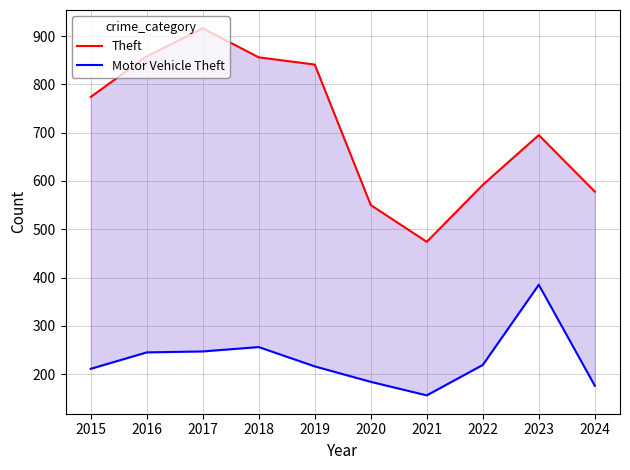

Rank the series by their maximum value, from lowest to highest.

Motor Vehicle Theft, Theft